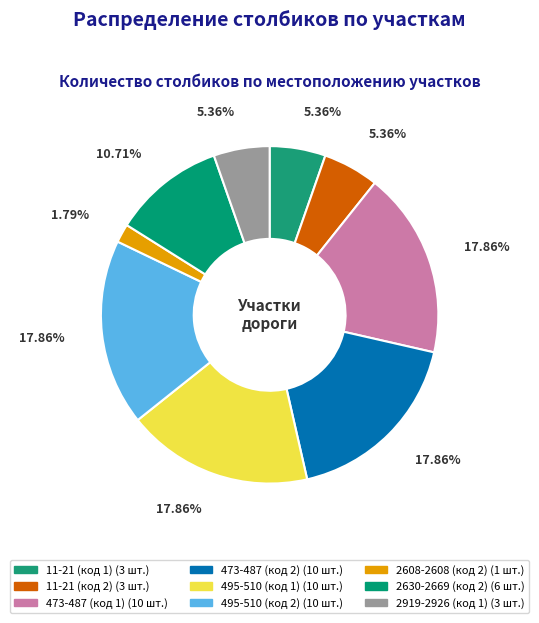

How many segments does this pie chart have?

9